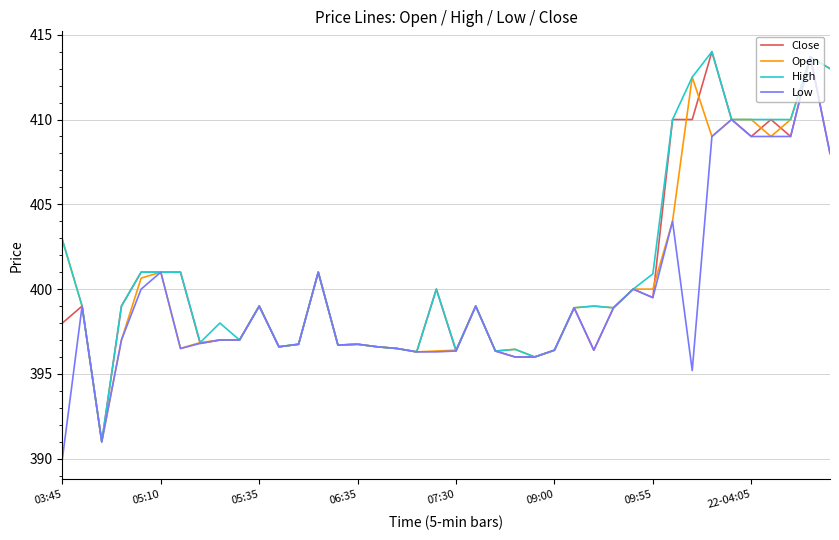

What are all the series names shown in the legend?

Close, Open, High, Low